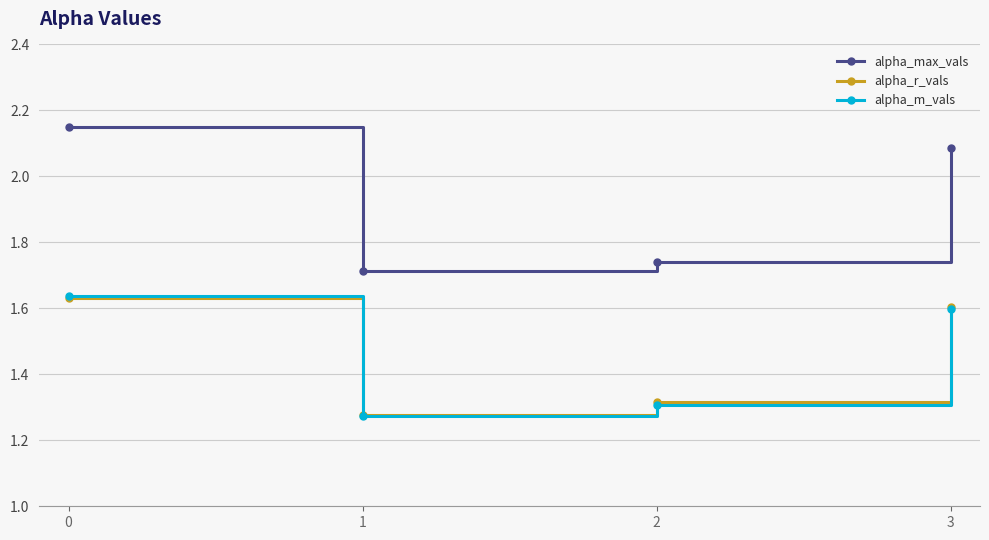

Which series has the largest total across all categories?

alpha_max_vals